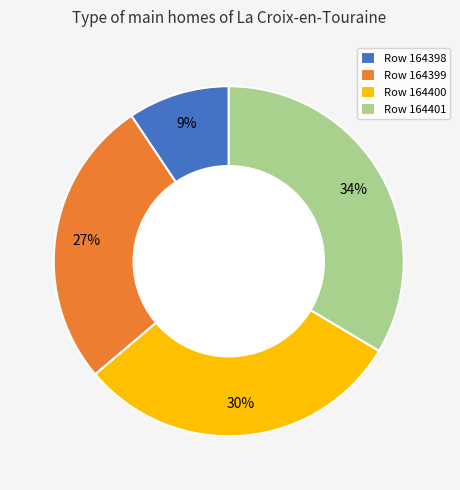

Is there any slice that represents more than half of the pie?

No